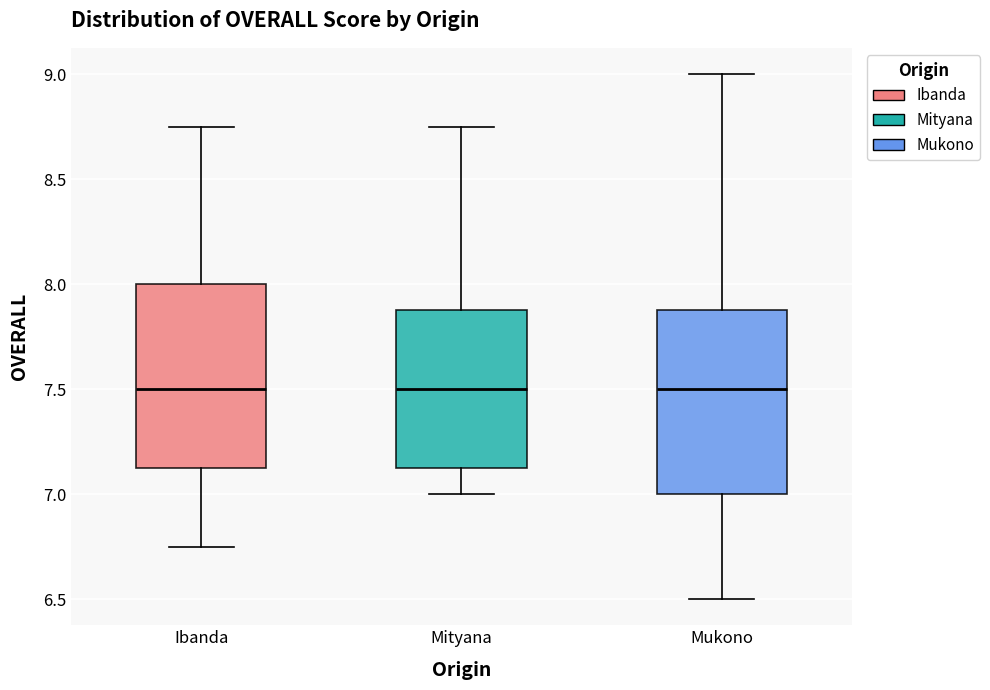

Reading left to right, read every box against the y-axis: the position of its median line, the range the box covers, and the ends of its whiskers. The values are not printed on the chart, so give them approximately, as read against the axis.

Ibanda: median 7.50, box 7.15 to 8.00, whiskers 6.75 to 8.75
Mityana: median 7.50, box 7.15 to 7.90, whiskers 7.00 to 8.75
Mukono: median 7.50, box 7.00 to 7.90, whiskers 6.50 to 9.00